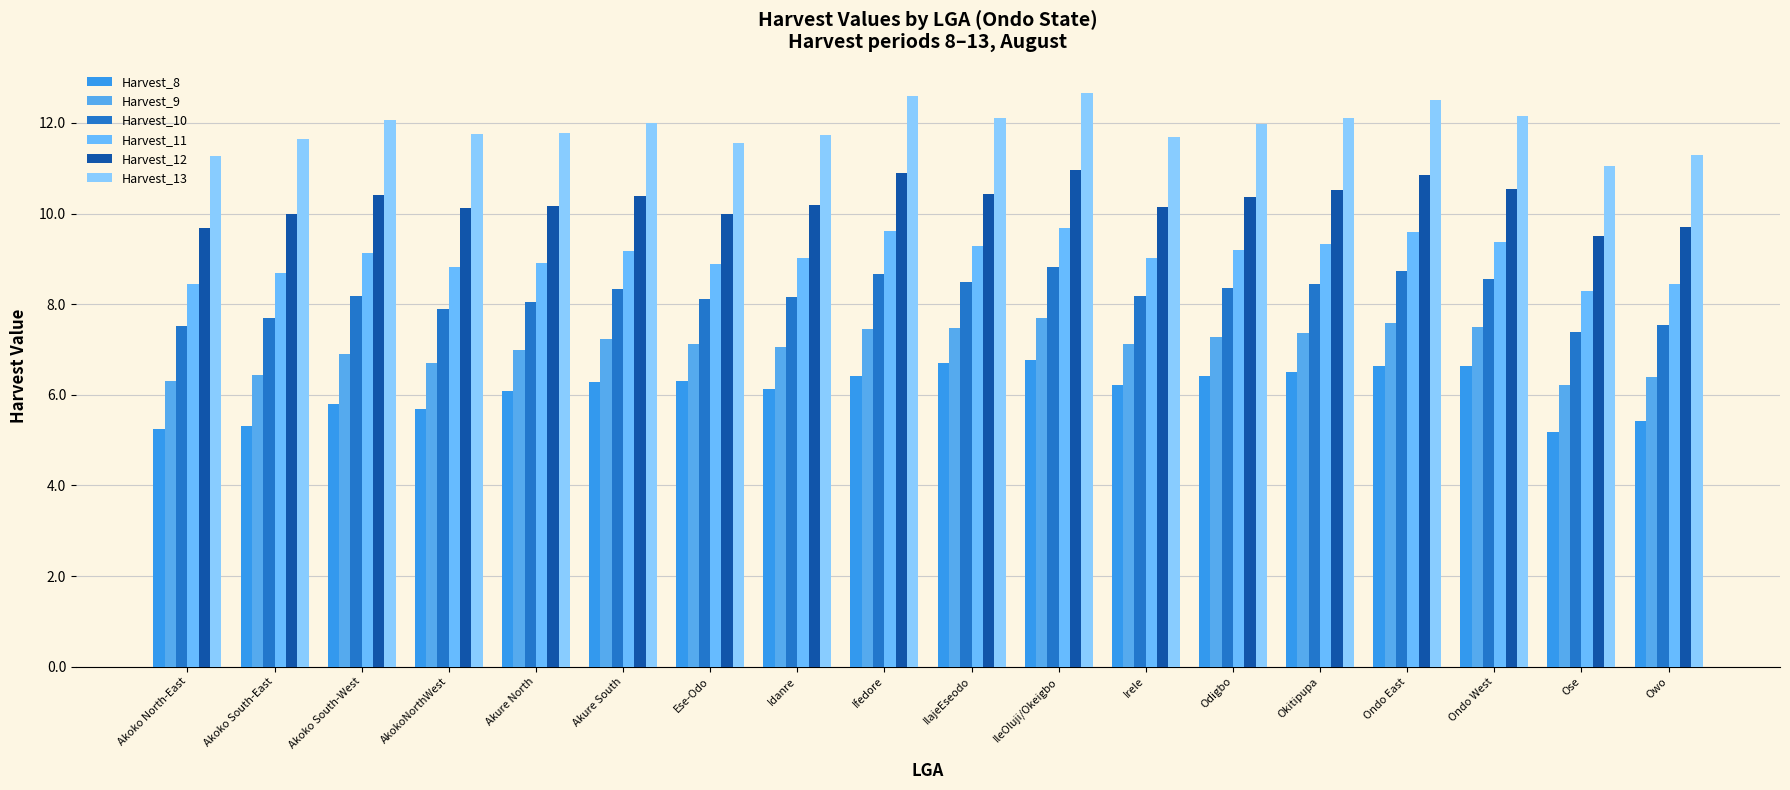

The value of Harvest_13 at Idanre is 11.7. True or false?

True